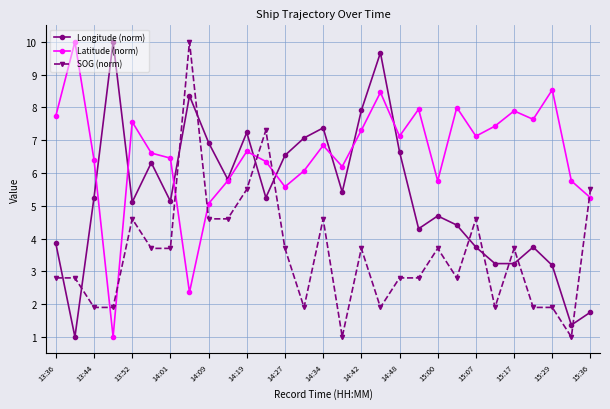

In Longitude (norm), how many points are higher than both neighbors (excluding endpoints)?

8